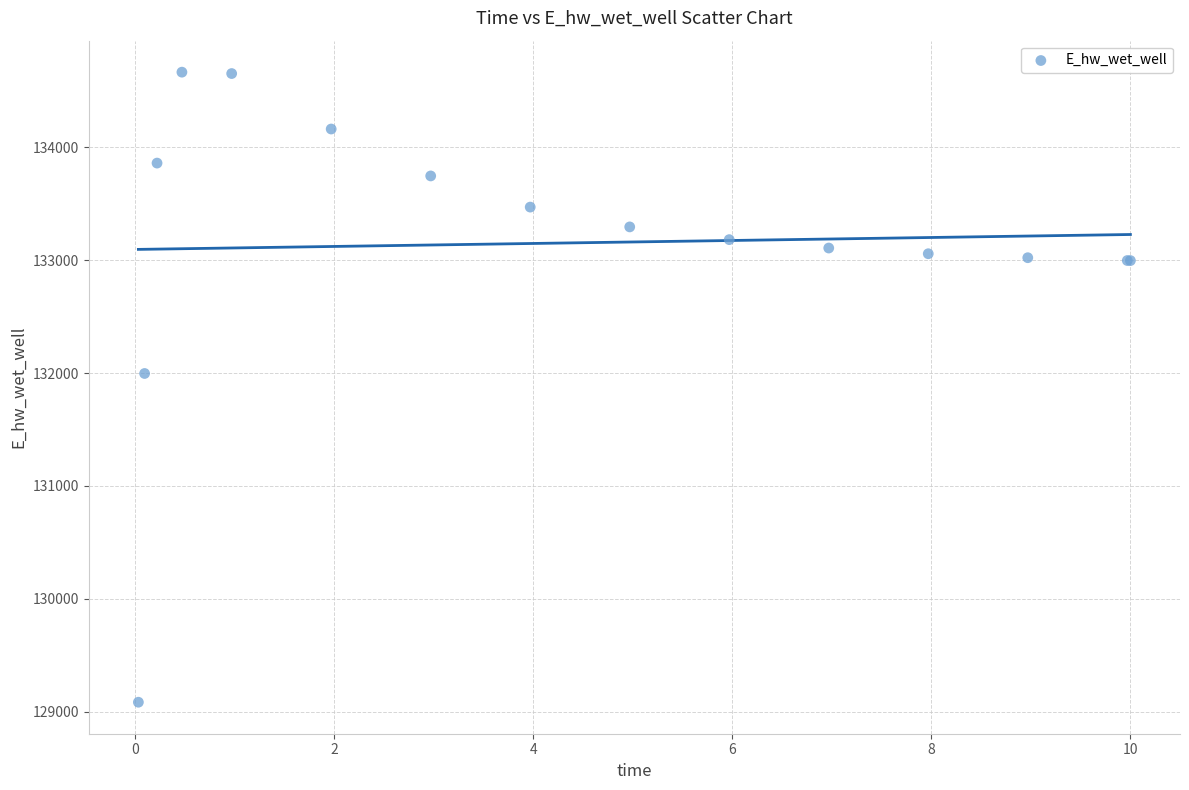

What Y value in the scatter plot is closest to 131875?

131996.6